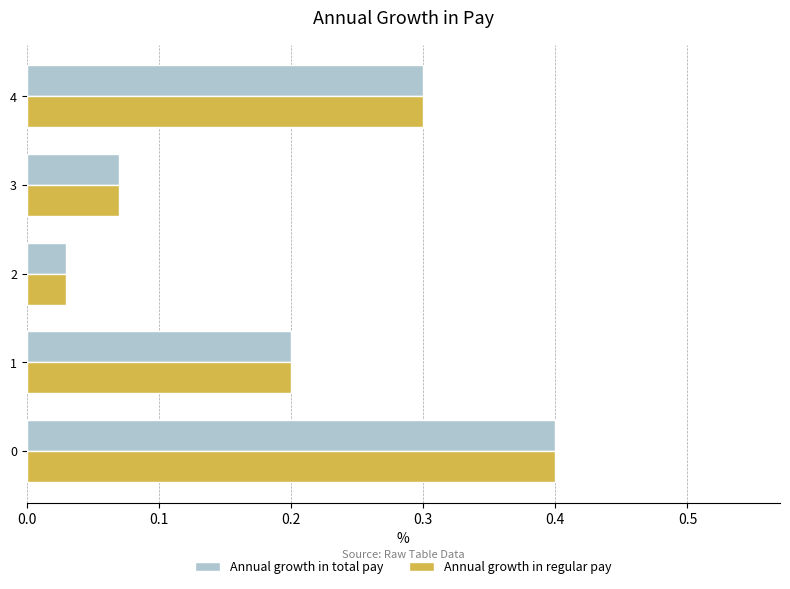

The Annual growth in total pay series shows 0.5 at 4. True or false?

False